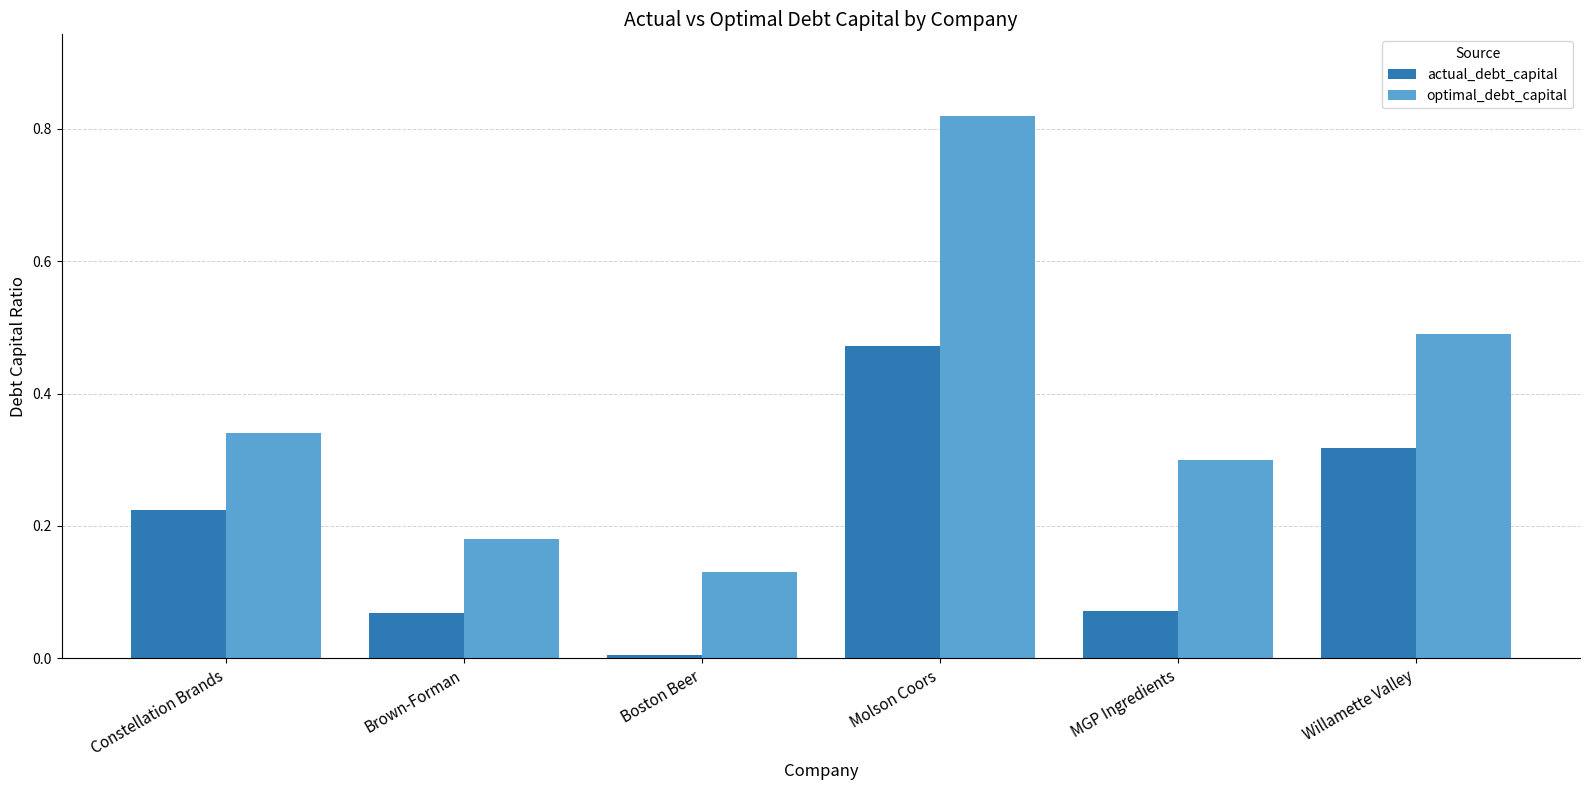

Rank the series at Brown-Forman from lowest to highest value.

actual_debt_capital, optimal_debt_capital